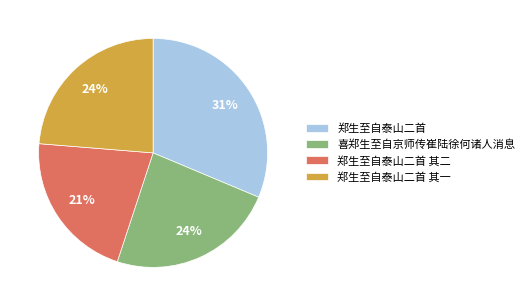

To the nearest percent, what is the combined percentage of 郑生至自泰山二首 其一 and 郑生至自泰山二首 其二?

45%